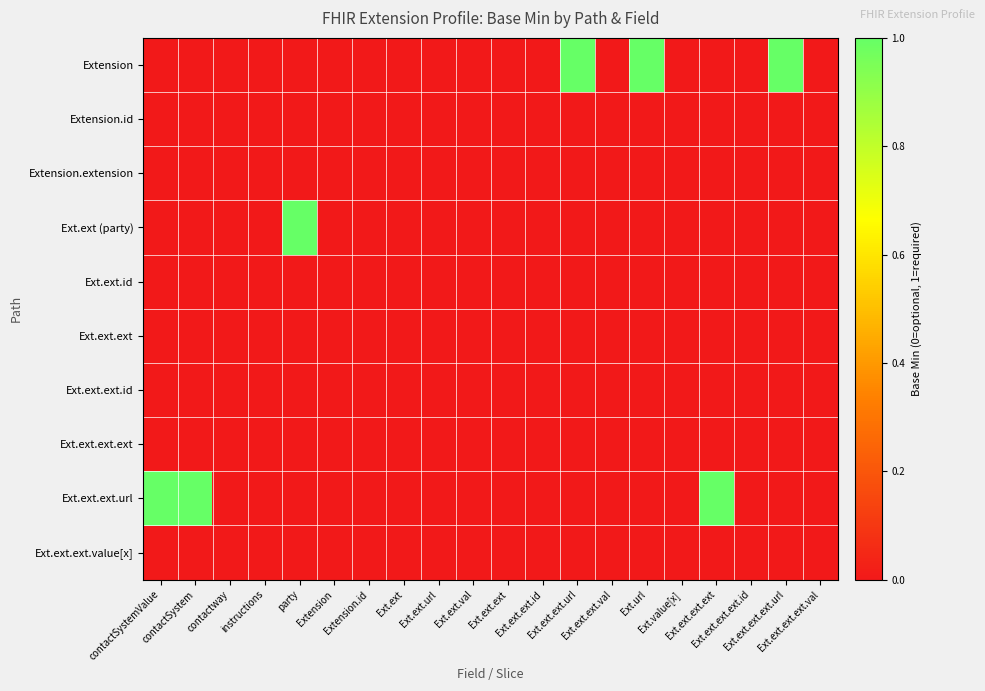

Which has a higher value, Ext.ext.ext.ext.url or instructions?

Ext.ext.ext.ext.url